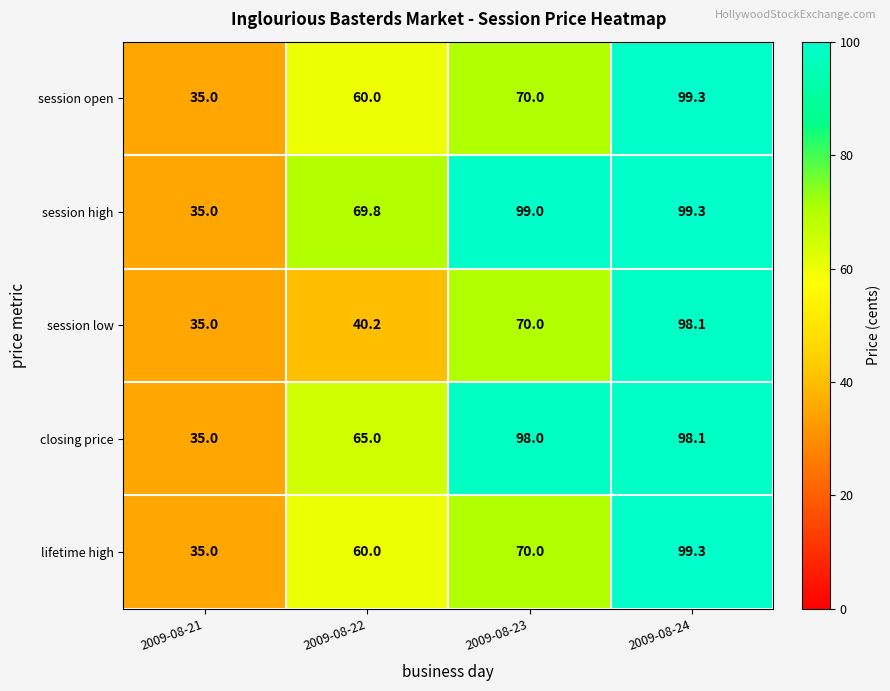

True or false: session high has a value of 35.0 at 2009-08-21.

True